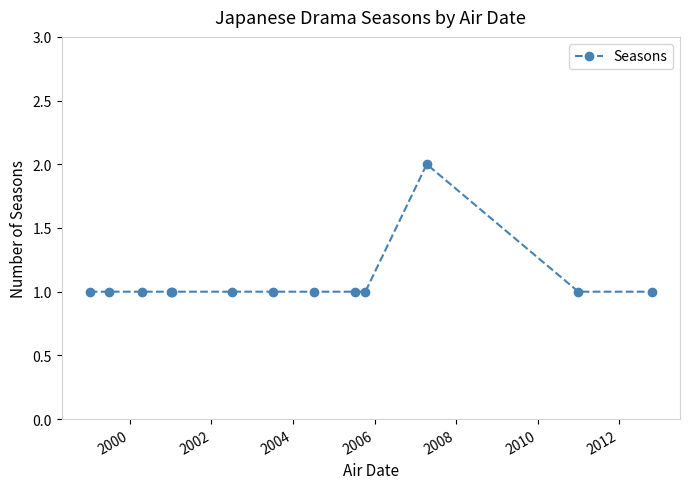

True or false: the data has more than 0 interior local peaks.

True